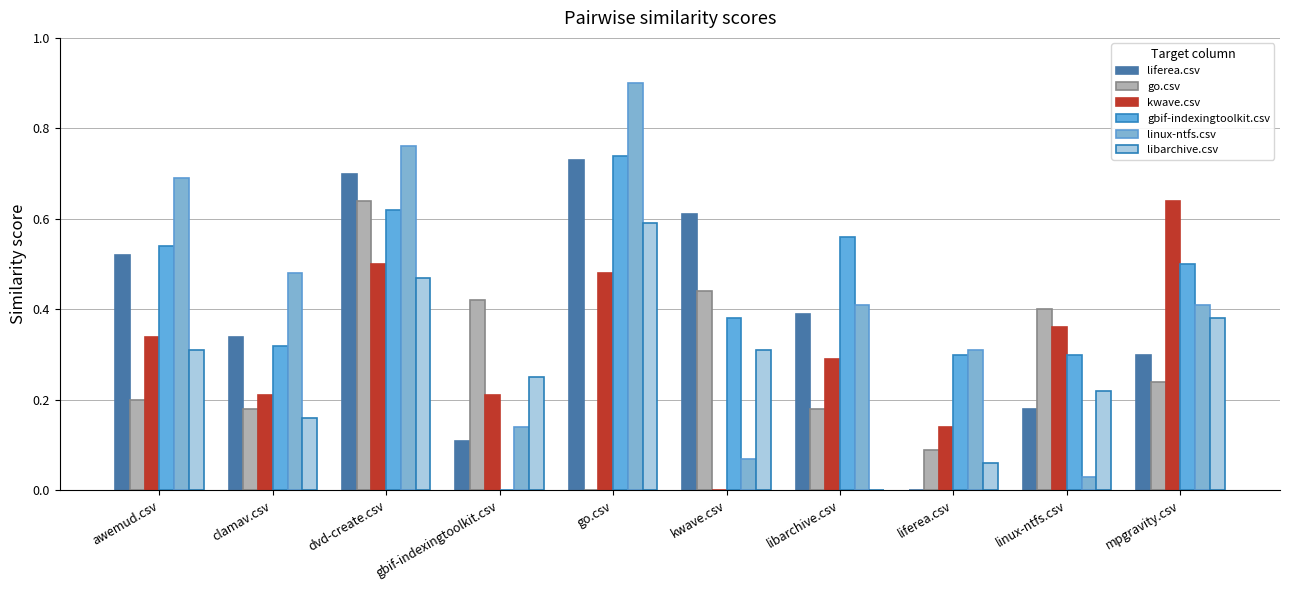

How many distinct data groups are displayed?

6